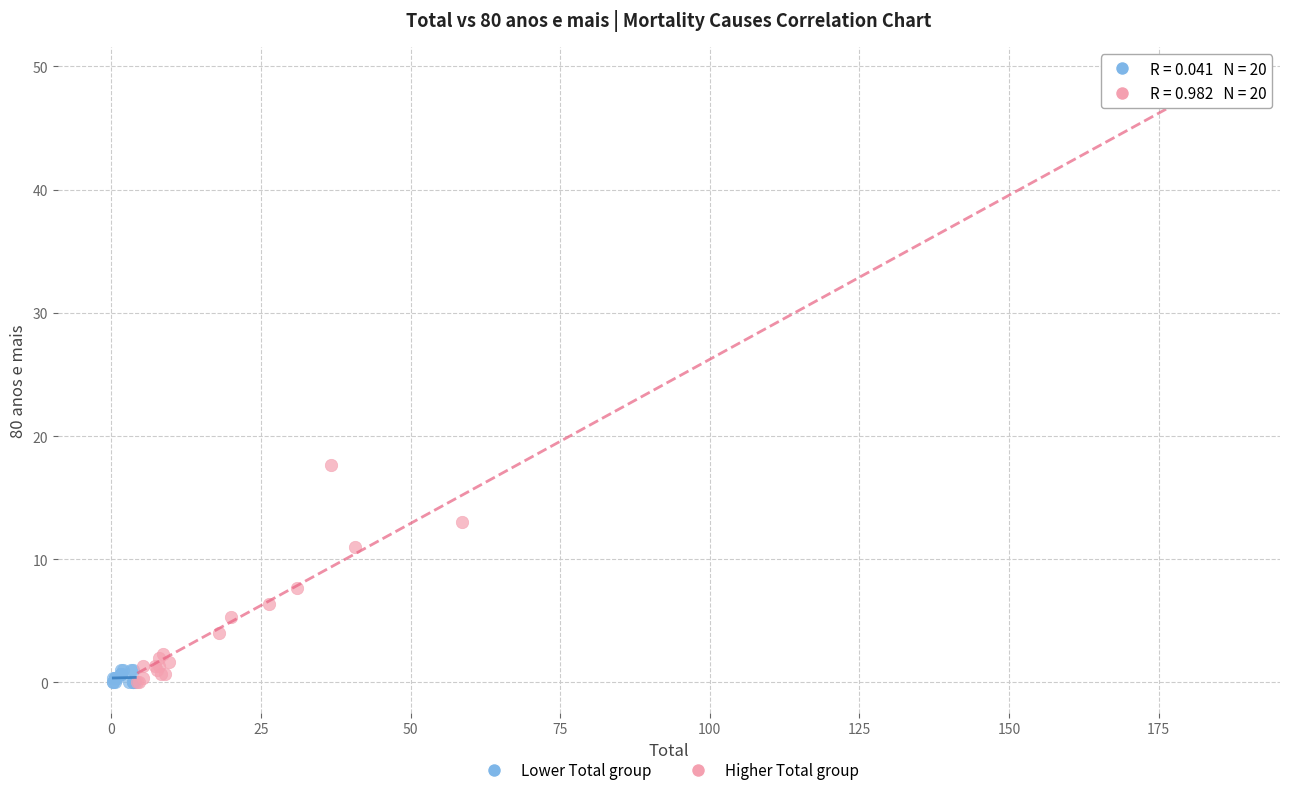

Which series reaches the maximum Y coordinate?

Higher Total group